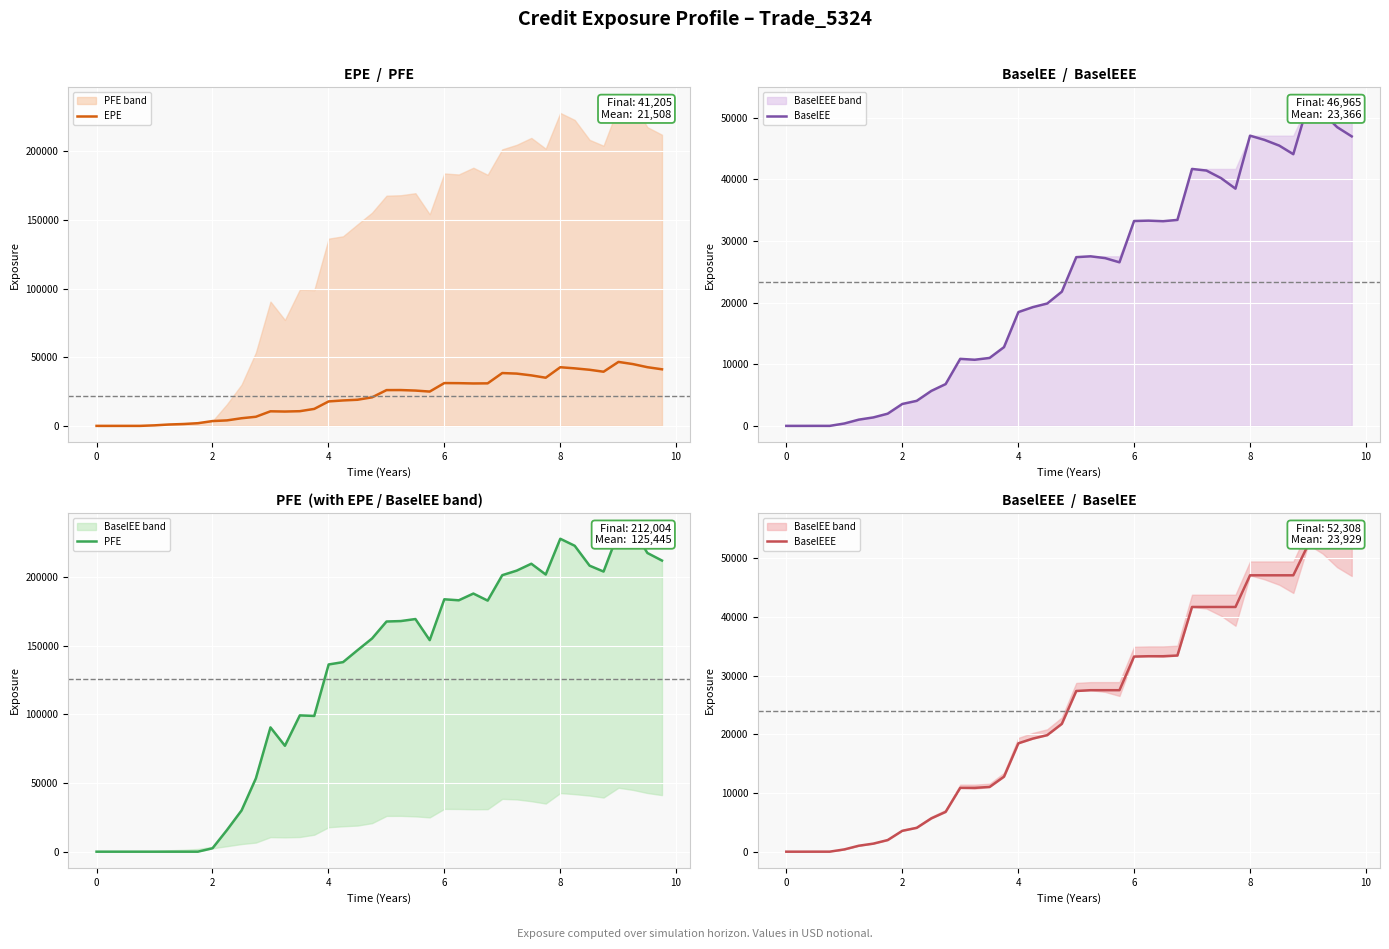

What is the highest value of the EPE series?

46573.0